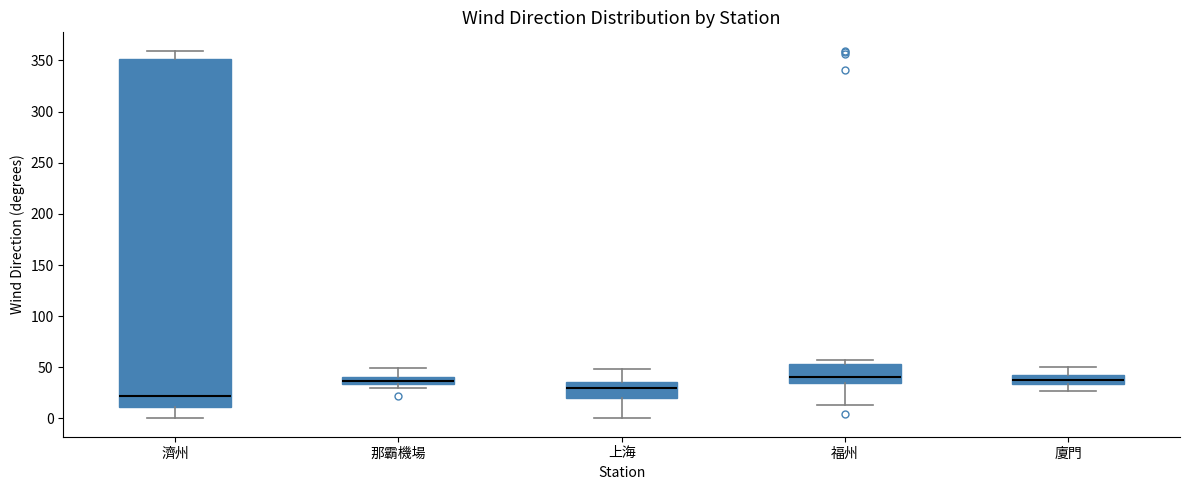

Which box's median line is the lowest?

濟州